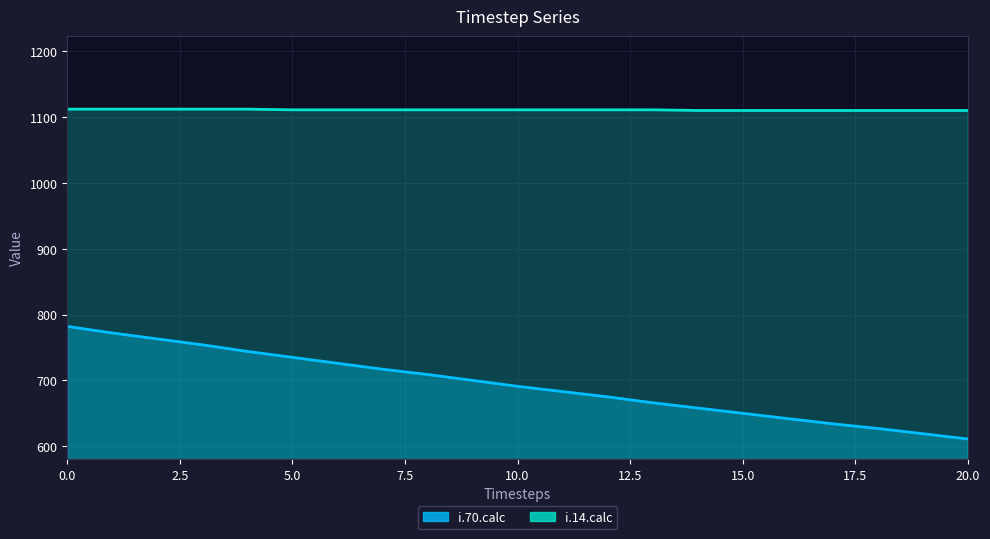

What is the value of the i.14.calc point at the 14th from the left?

1111